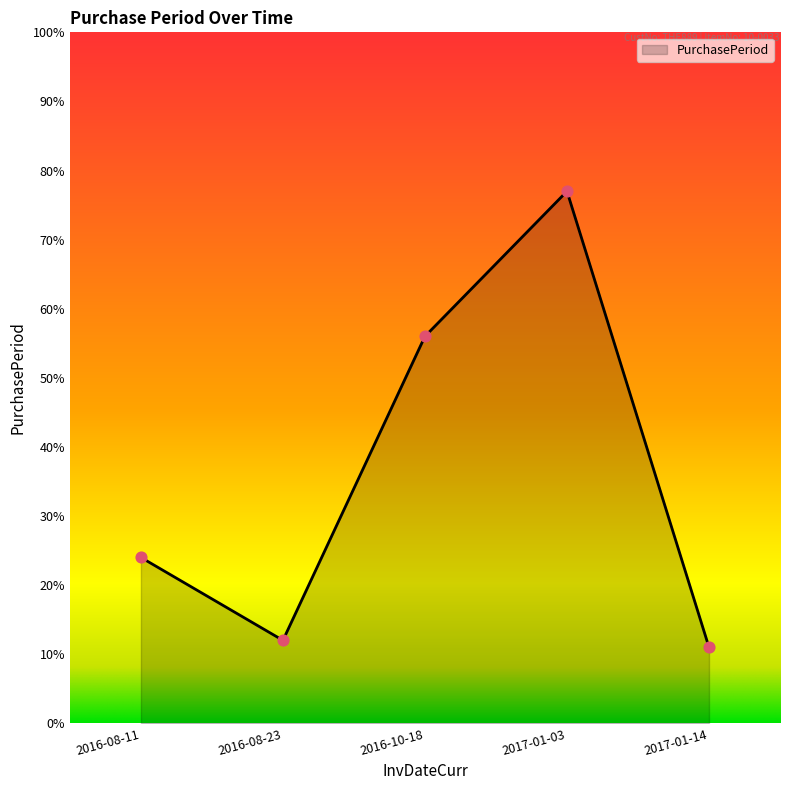

Which has a higher value, 2016-10-18 or 2017-01-03?

2017-01-03